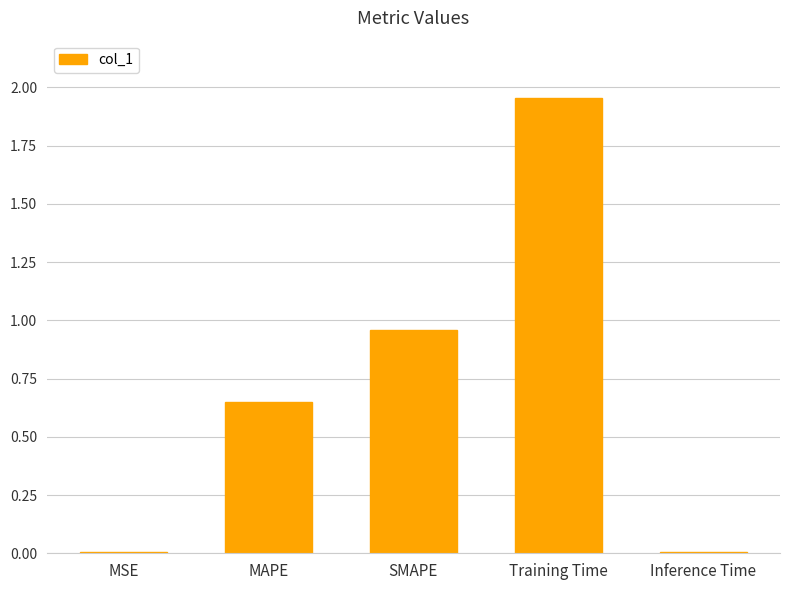

What is the sum of all values?

3.6